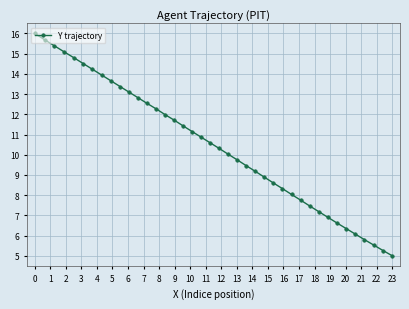

What is the smallest value displayed?

5.0